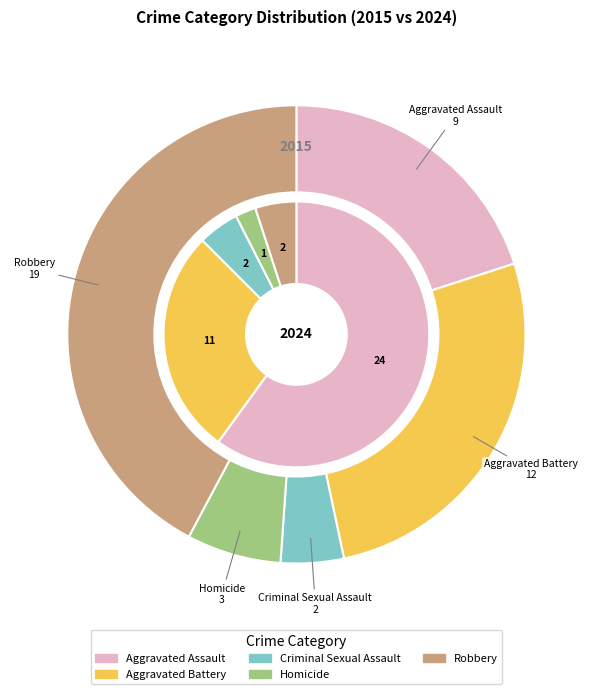

What is the ratio of the value at Aggravated Assault to the value at Aggravated Battery?

0.8